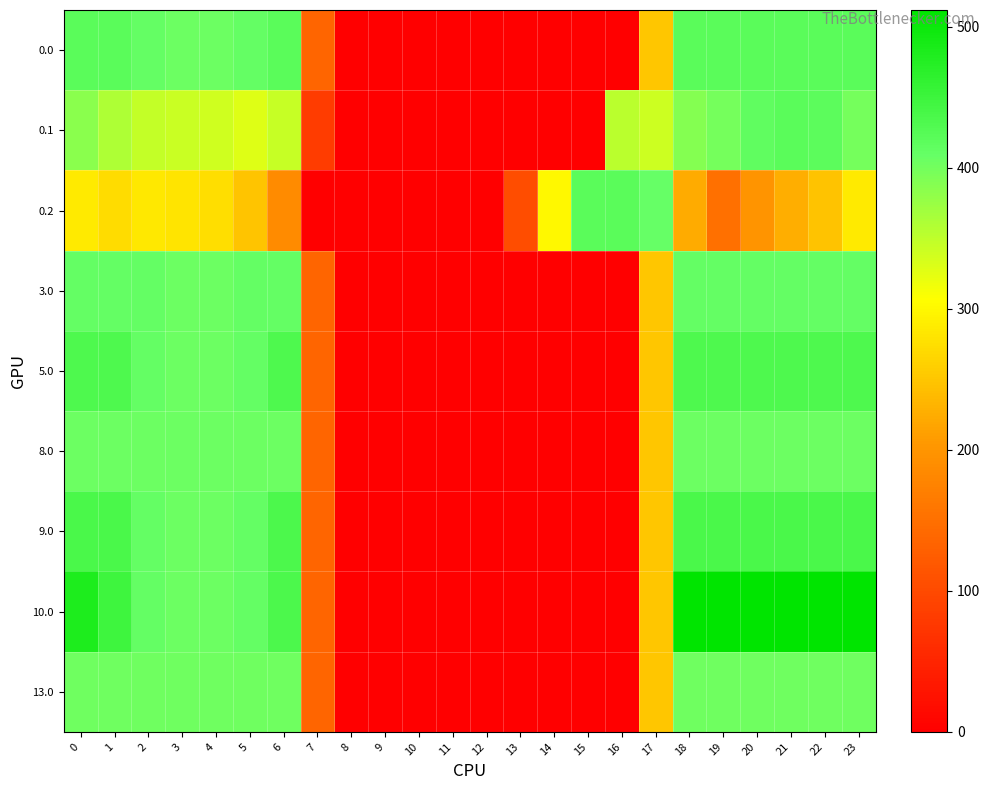

Count the number of data series in this chart.

9